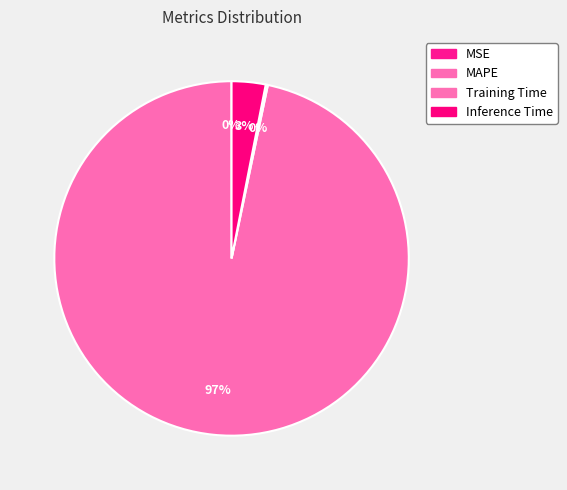

Is MSE the majority of the pie?

No